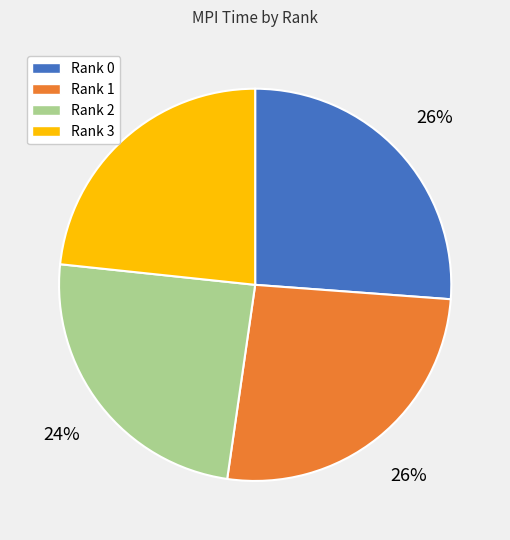

Which category has the smallest portion of the pie?

Rank 3